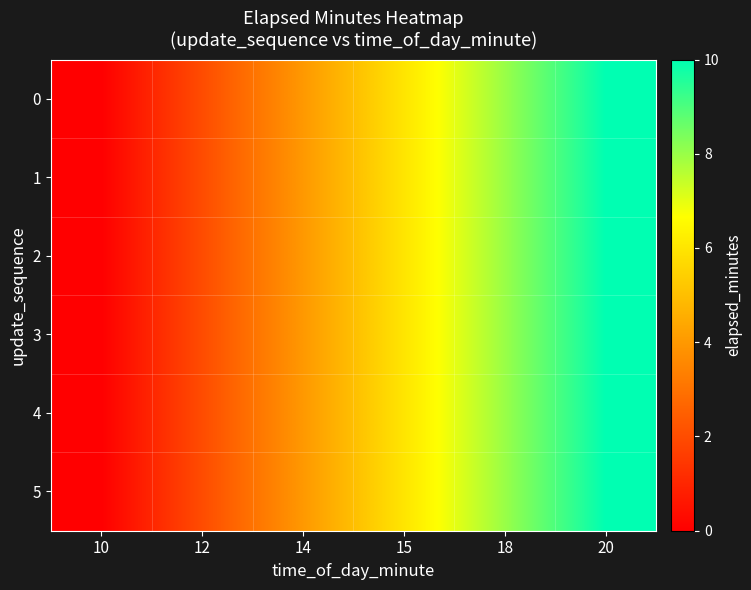

Which category has the highest value across all series?

20